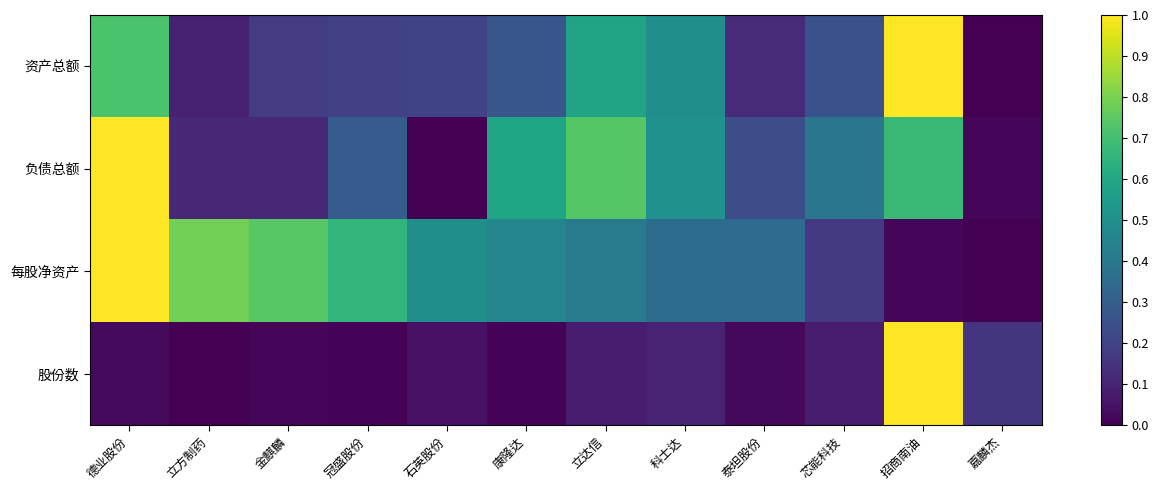

Between 立达信 and 泰坦股份, which series saw the biggest shift?

负债总额